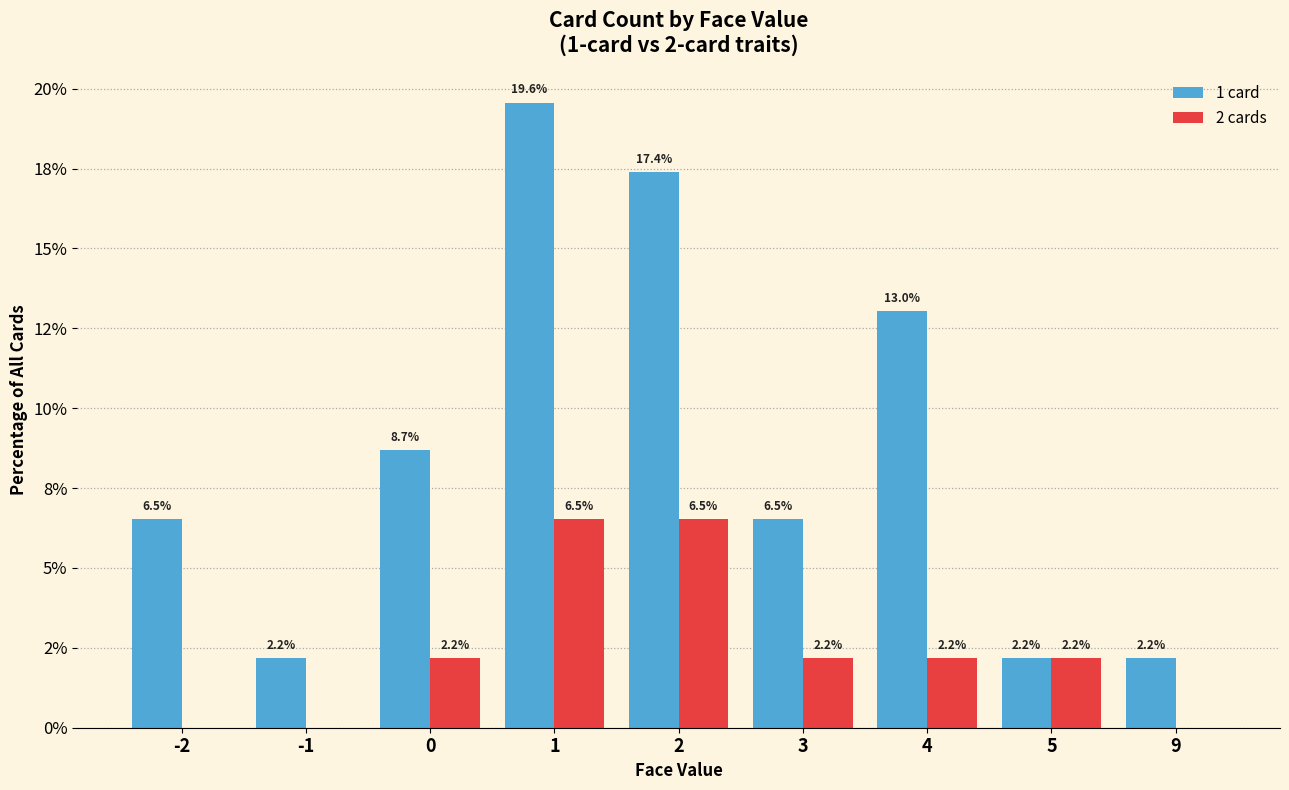

At how many categories does at least one series exceed 3?

6